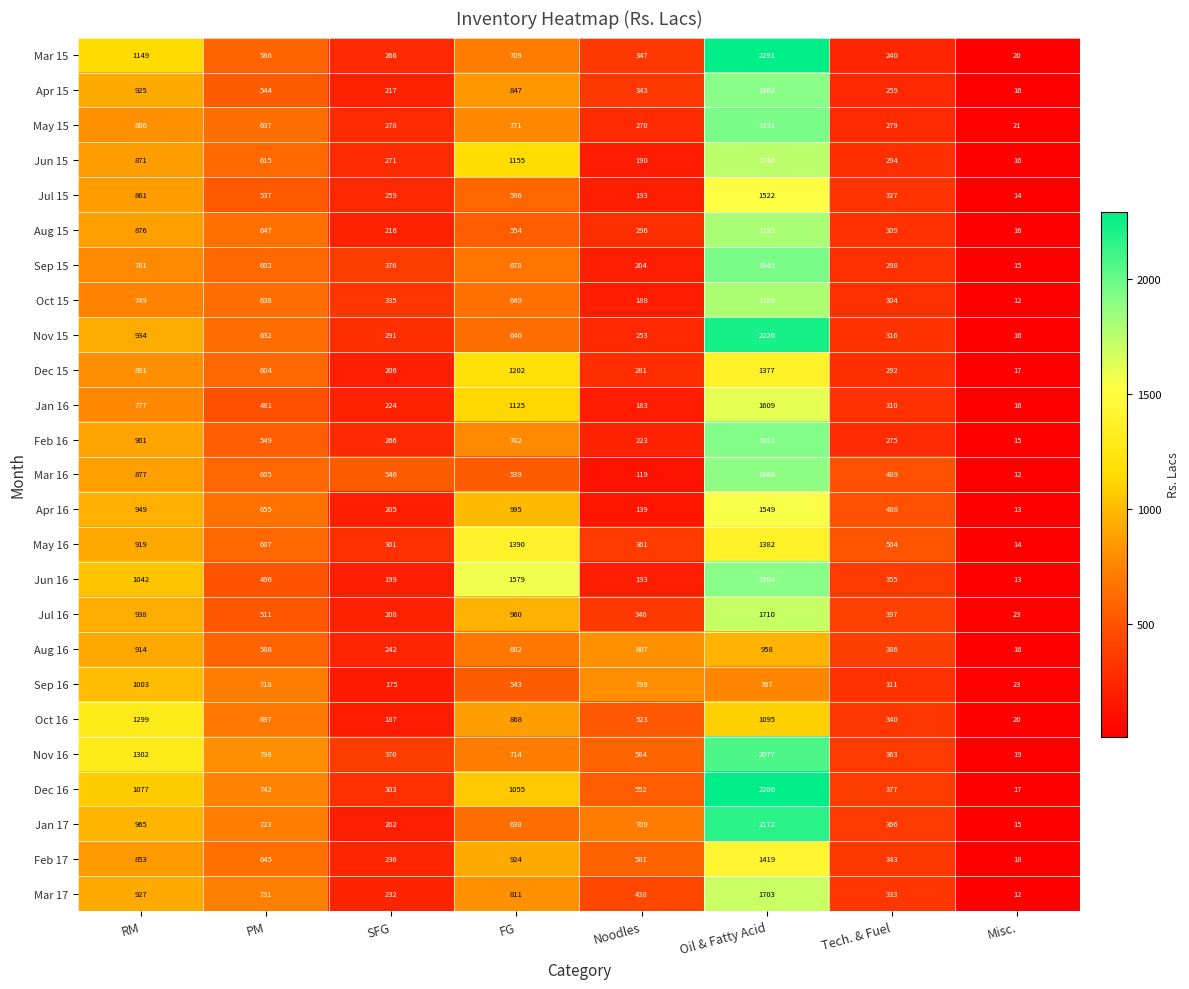

The Mar 15 series shows 429 at FG. True or false?

False